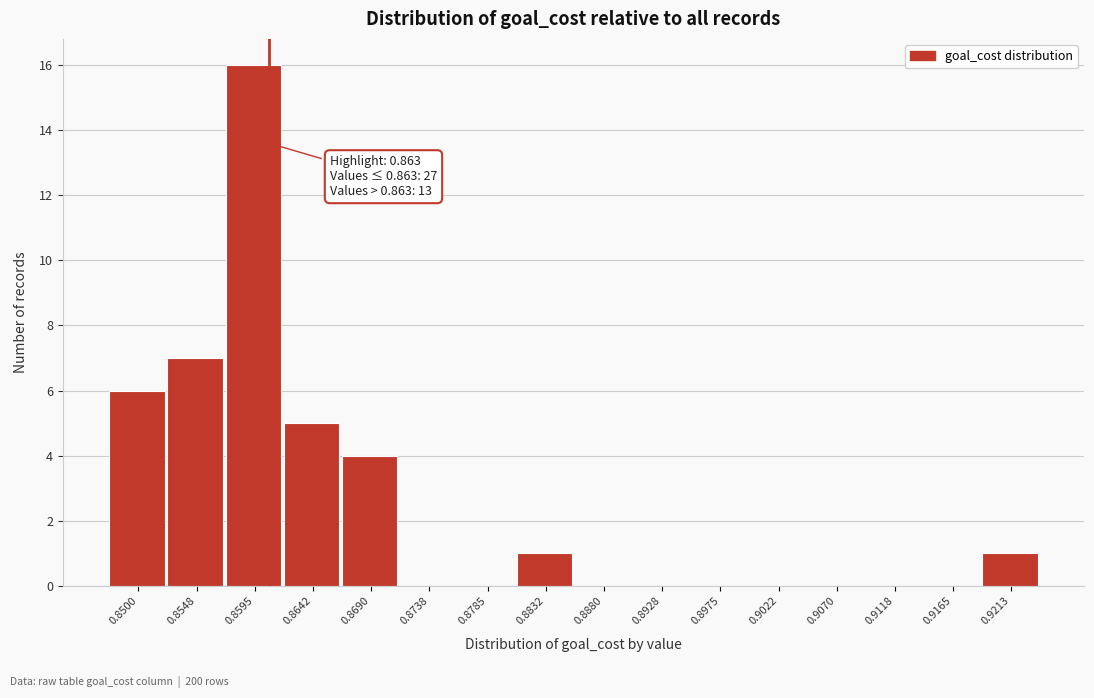

Reading right to left, what are all the values shown in this chart?

0.9213=1	0.9165=0	0.9118=0	0.9070=0	0.9022=0	0.8975=0	0.8928=0	0.8880=0	0.8832=1	0.8785=0	0.8738=0	0.8690=4	0.8642=5	0.8595=16	0.8548=7	0.8500=6